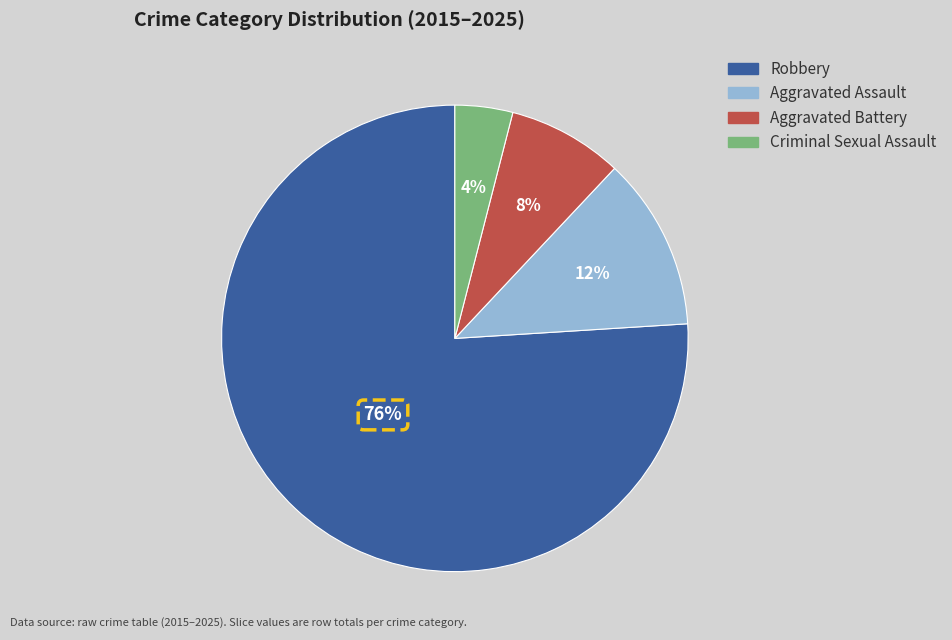

Combined, do Robbery and Criminal Sexual Assault account for over 50%?

Yes